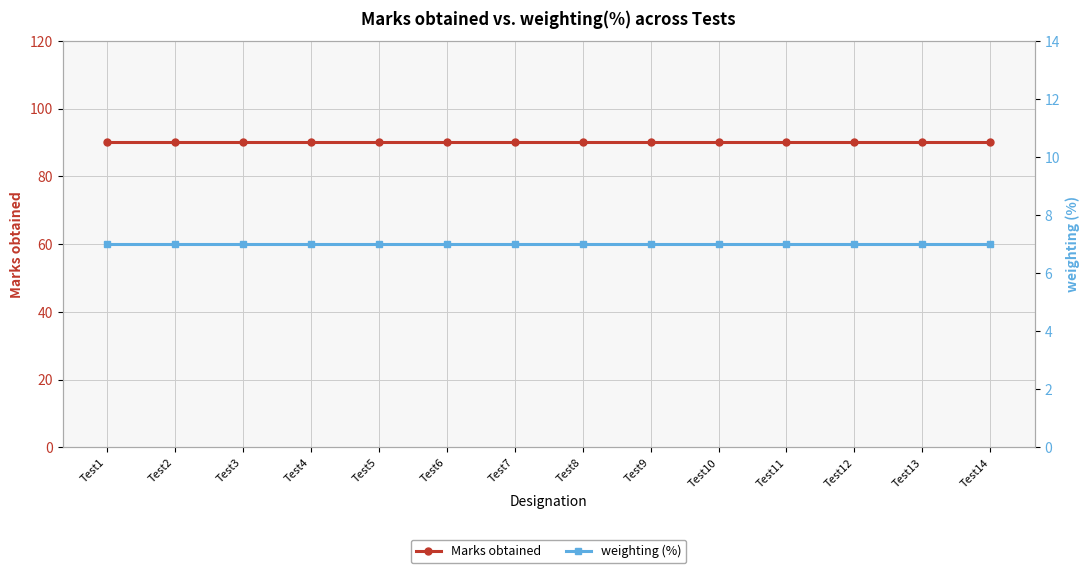

What is the difference between the highest and lowest values at Test10?

83